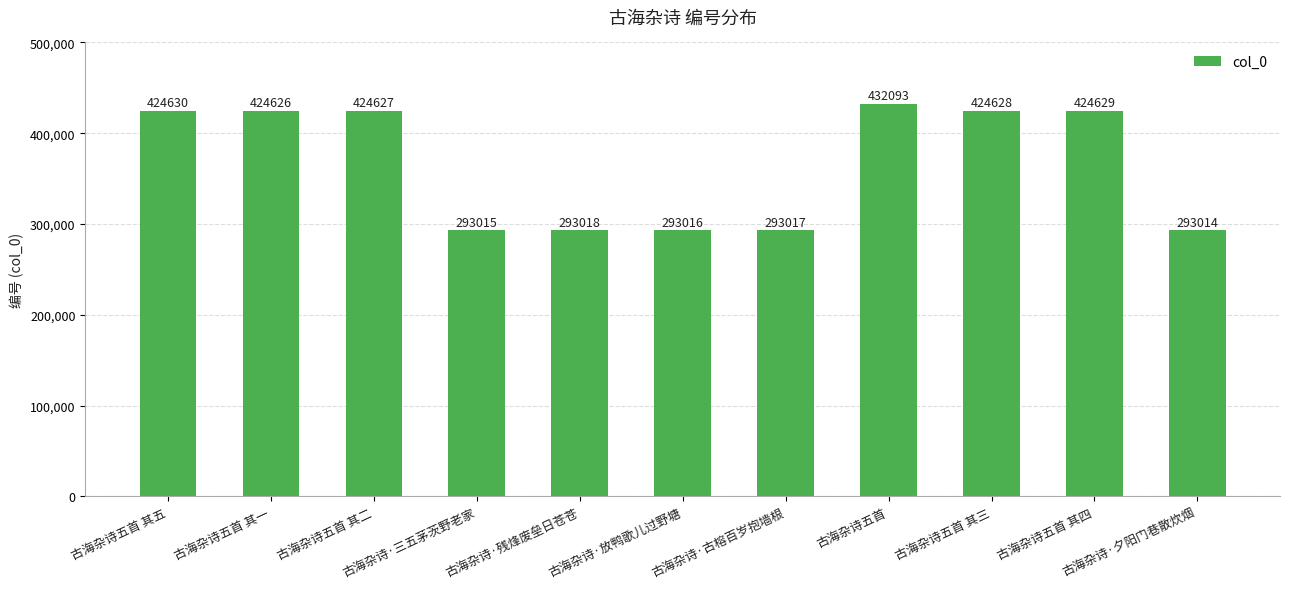

How many data points are less than 424626?

5